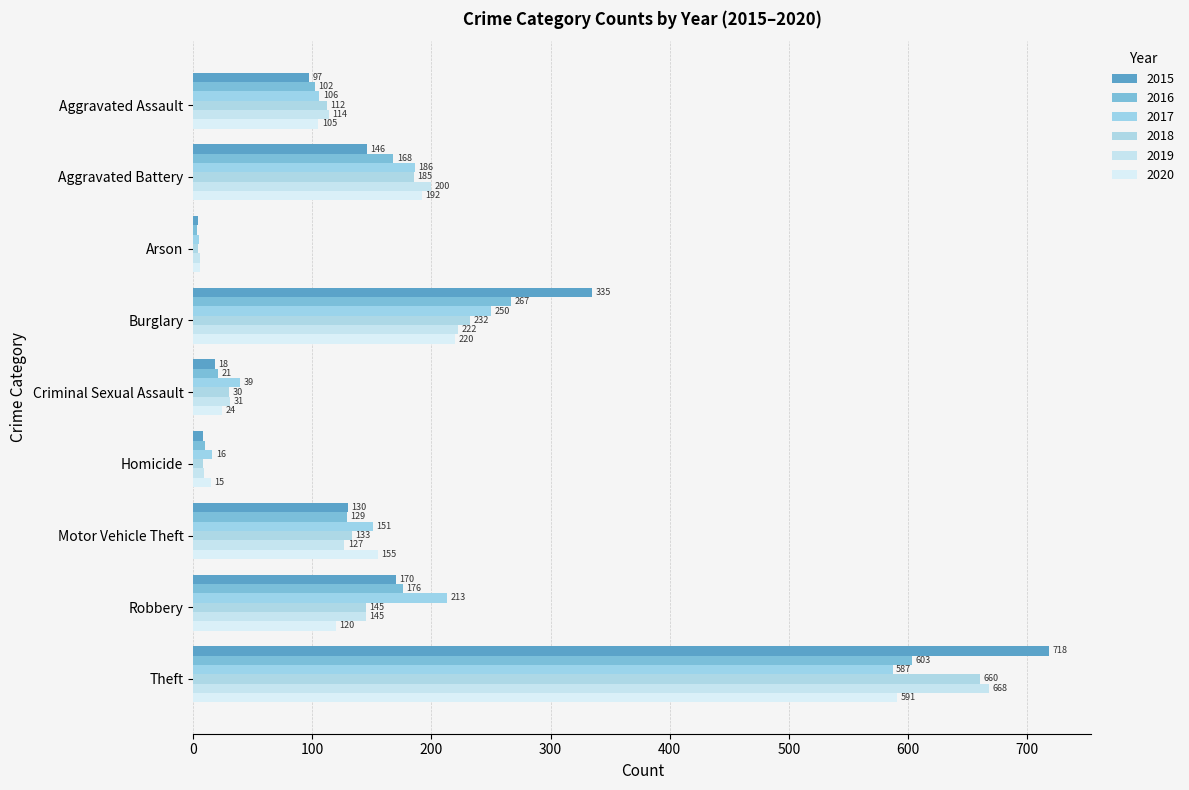

Is the value of 2017 at Burglary greater than the value of 2015 at Homicide?

Yes